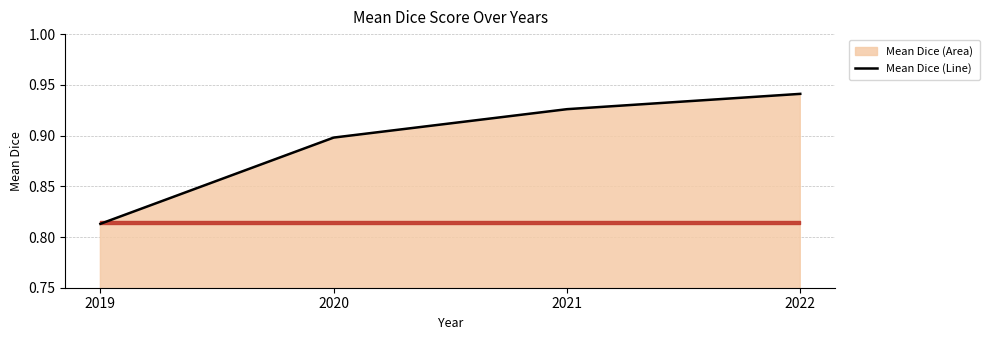

What is the value of the 2nd point from the left?

0.9